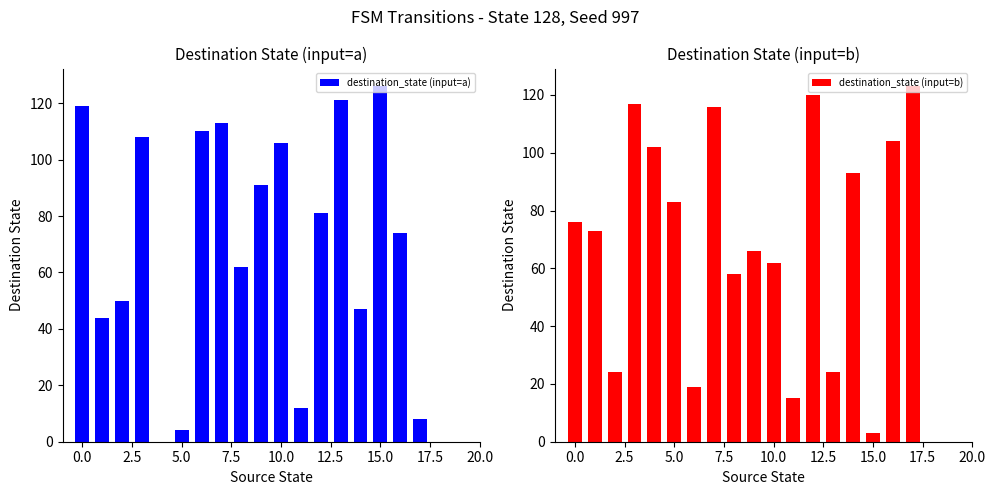

What position from the right is 18?

2